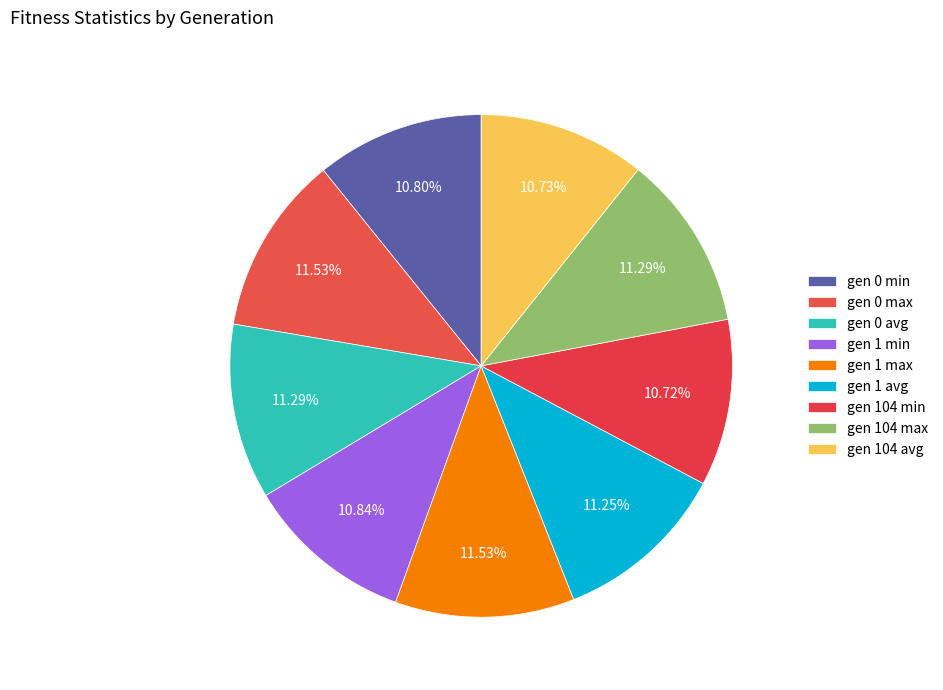

How many slices are in this pie chart?

9